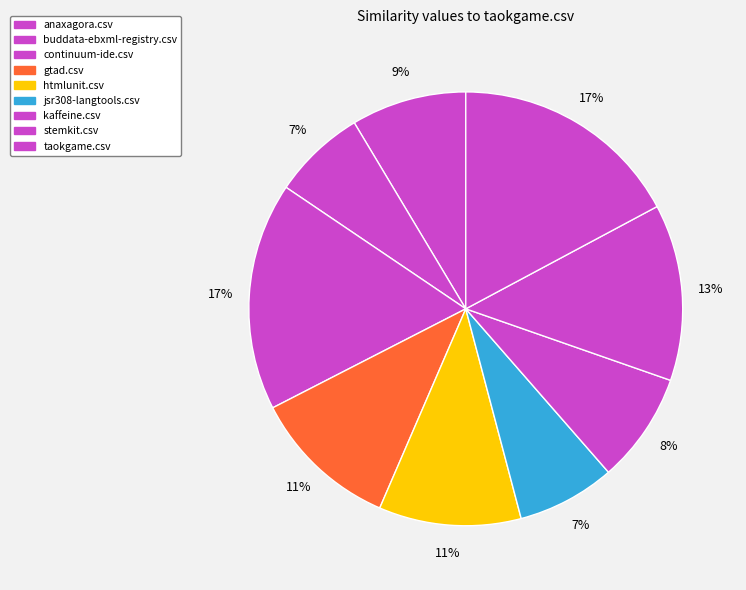

Count the number of slices in the pie.

9